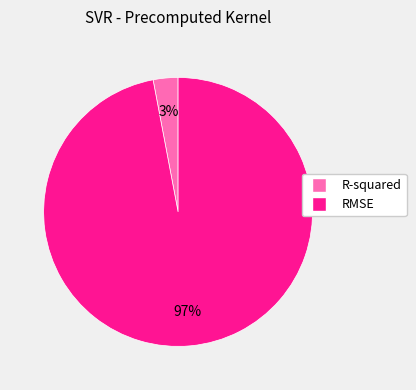

How many slices are in this pie chart?

2